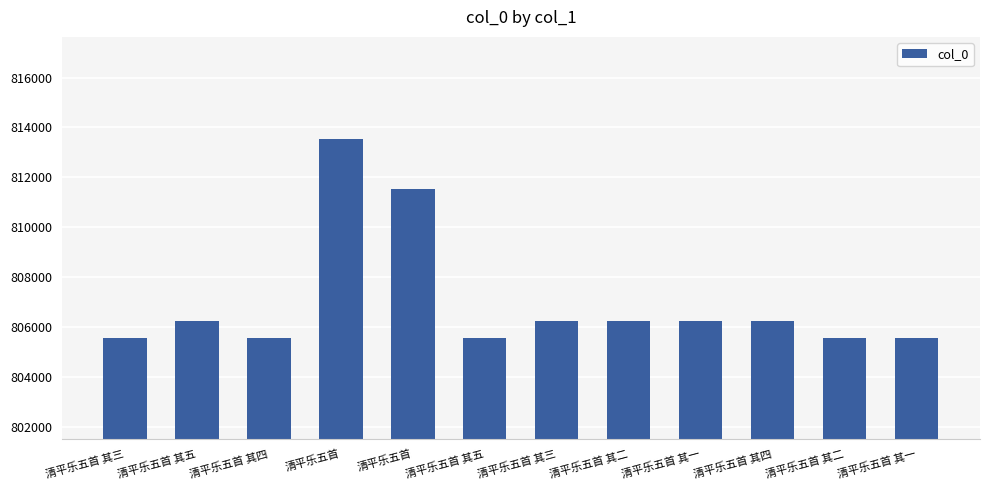

Which has a higher value, 清平乐五首 or 清平乐五首 其三?

清平乐五首